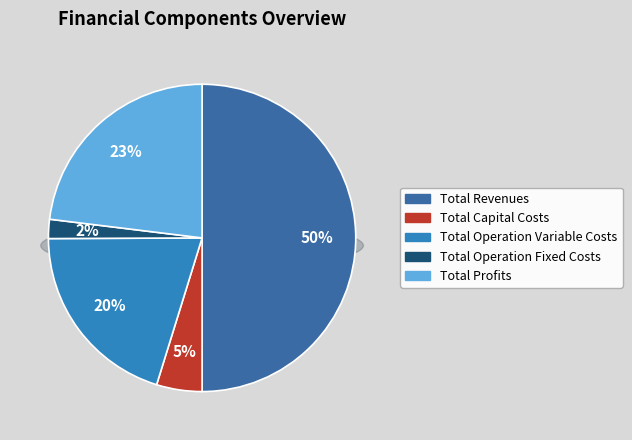

To the nearest percent, what is the average slice percentage?

20%